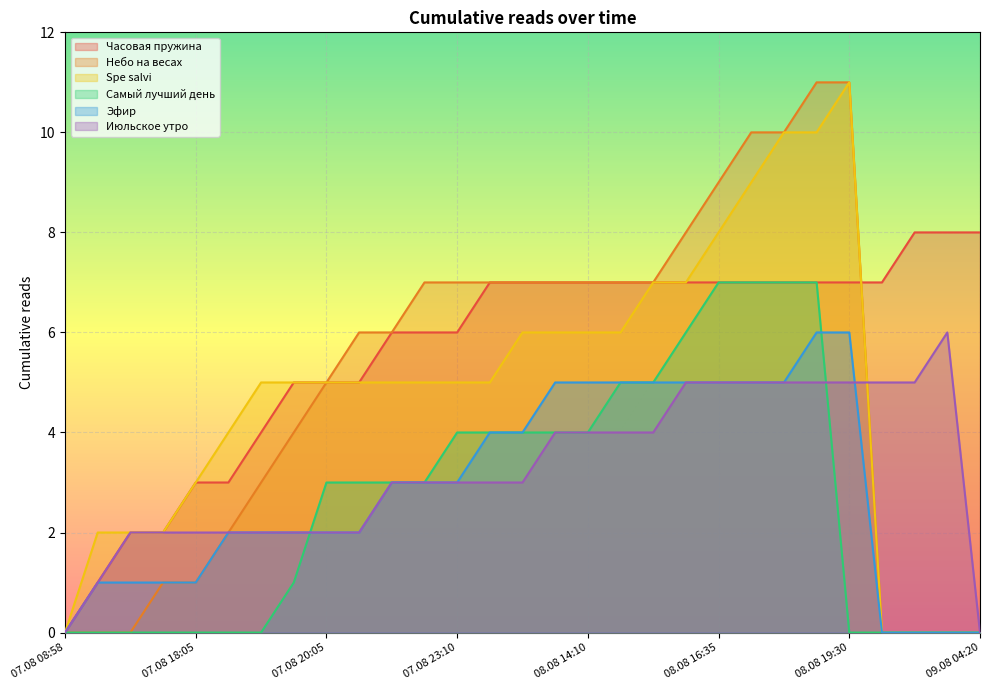

Read the Часовая пружина value at 08.08 14:20.

7